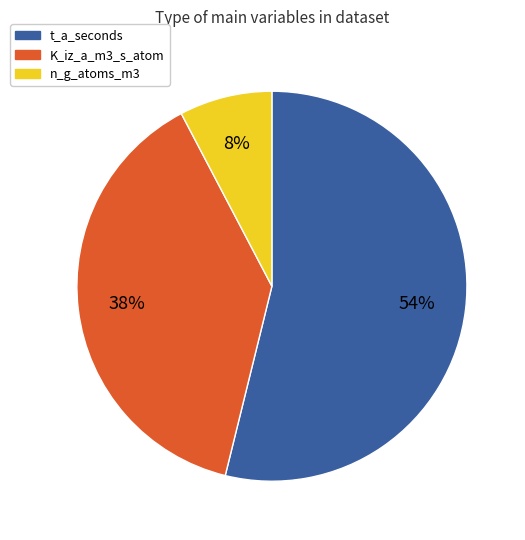

What is the largest slice in the pie chart?

t_a_seconds